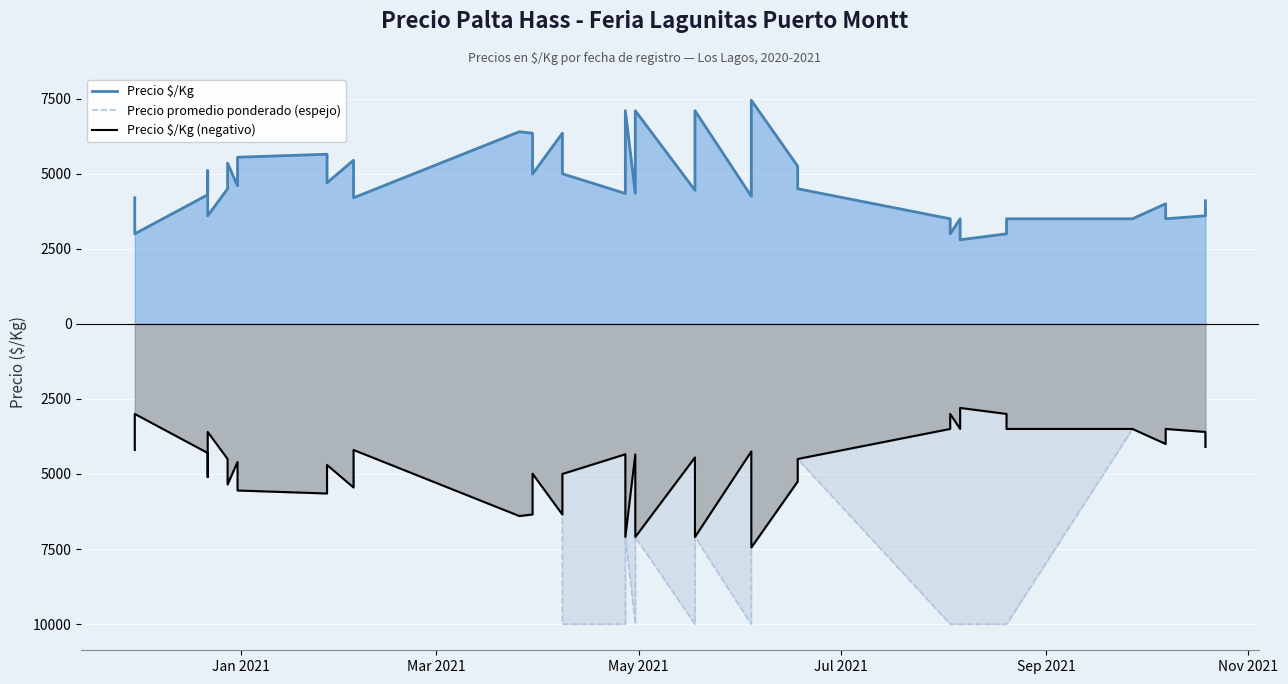

Which series has the largest total across all categories?

Precio $/Kg